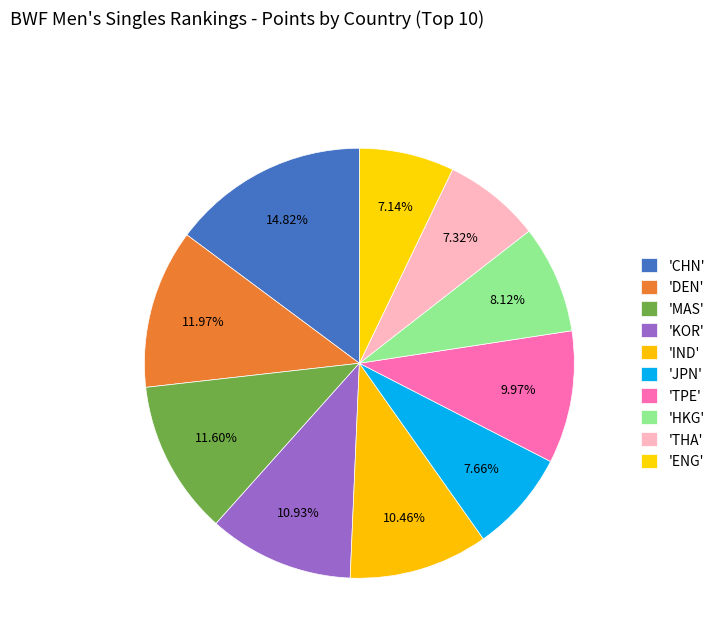

What is the largest slice in the pie chart?

CHN